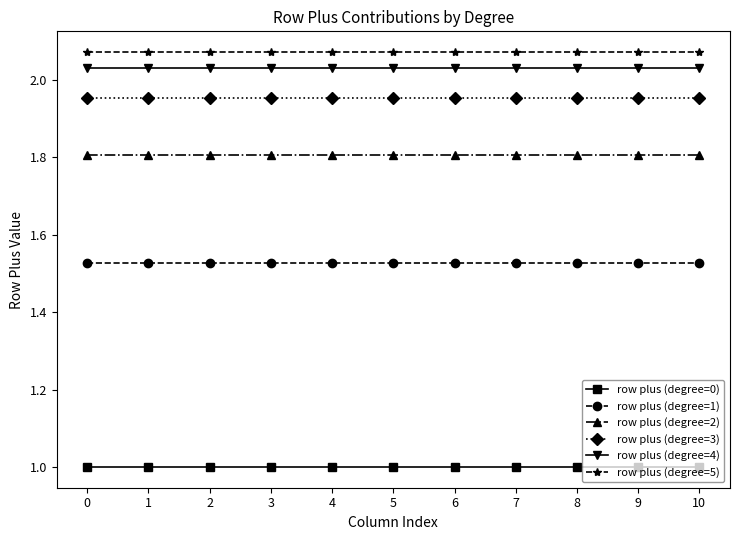

What is the spread (max minus min) of values at 2?

1.1